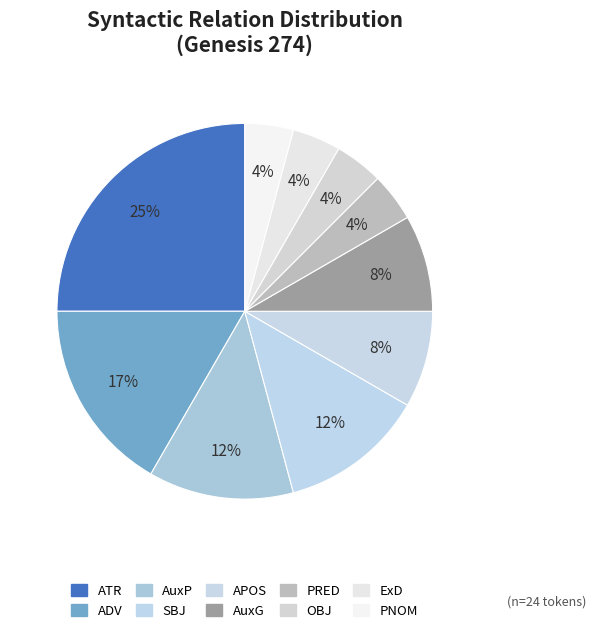

Does any single category account for the majority?

No